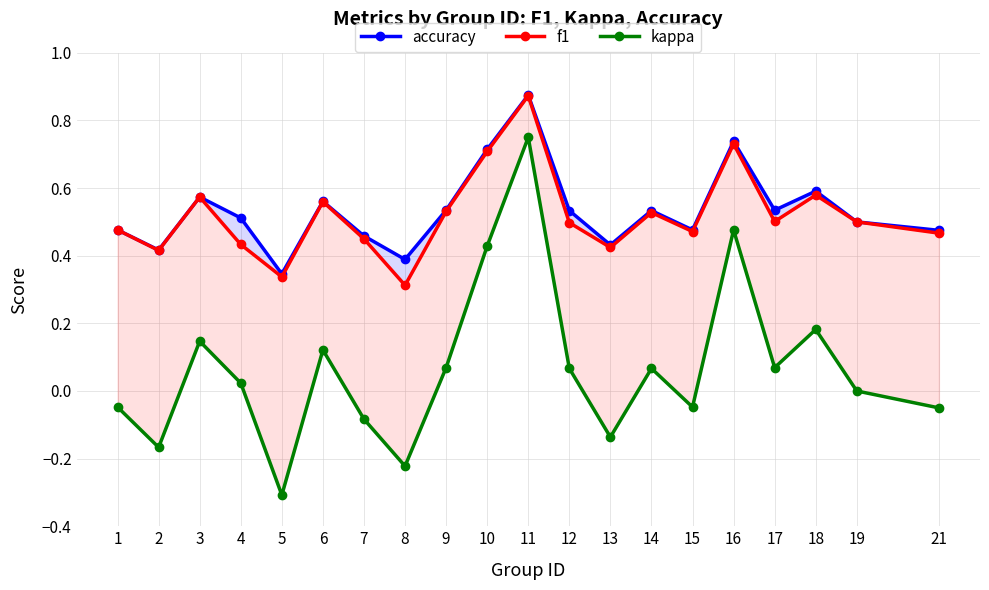

At how many categories does at least one series exceed 0?

20